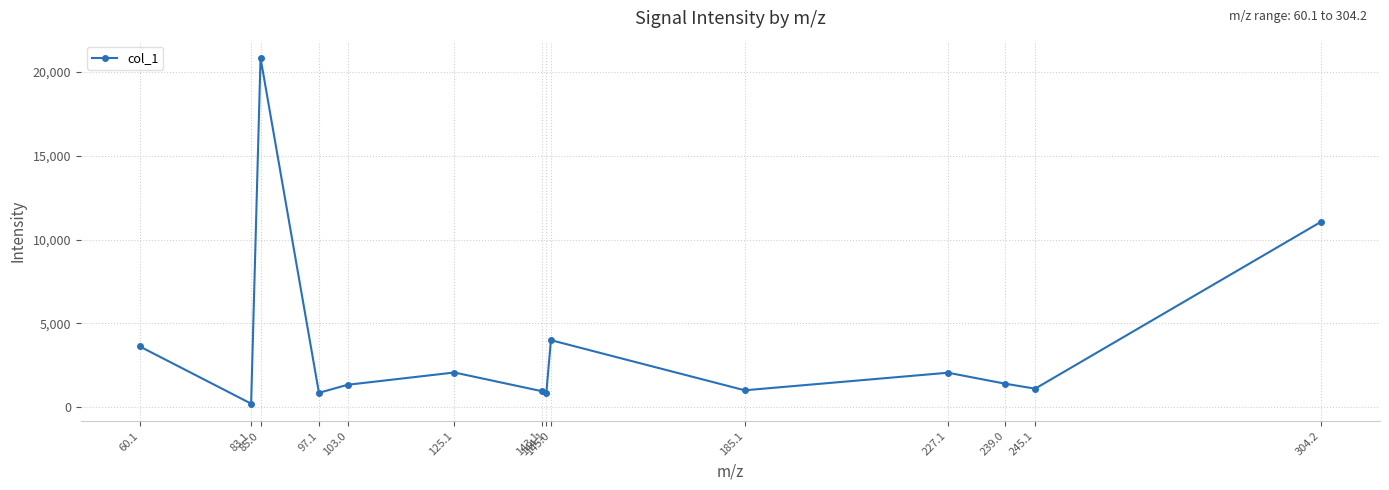

How many interior local valleys (lower than both neighbors) does the data have?

5